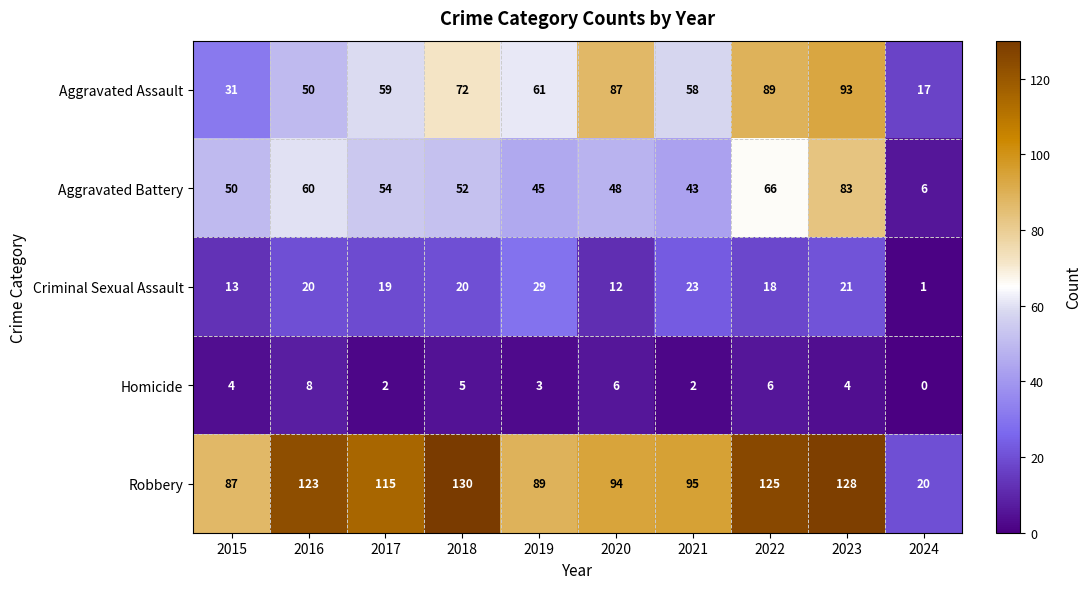

At which category is the sum across all series the highest?

2023